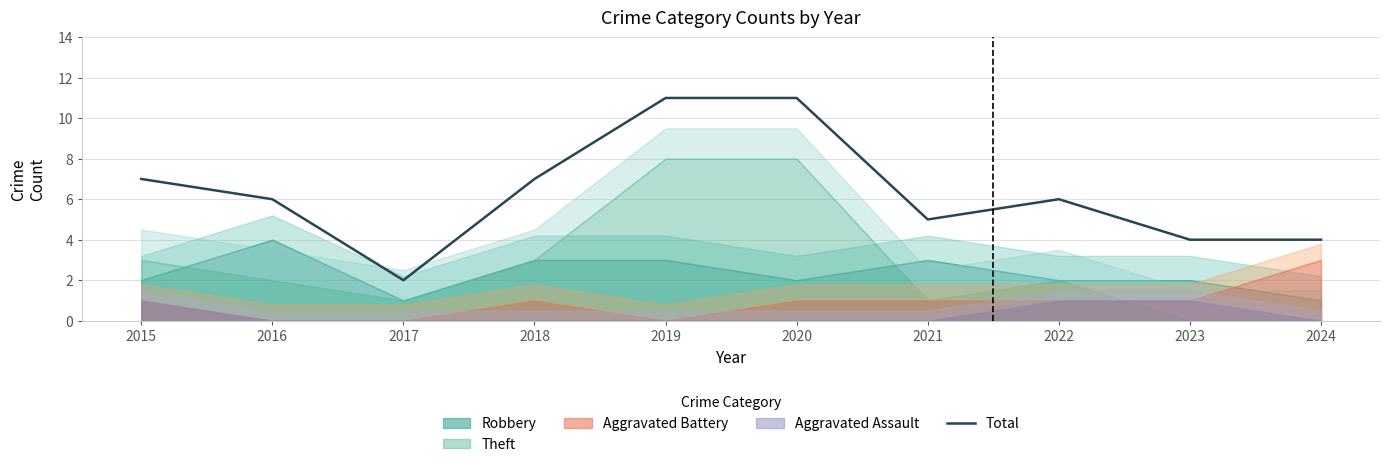

What is the smallest value displayed?

2